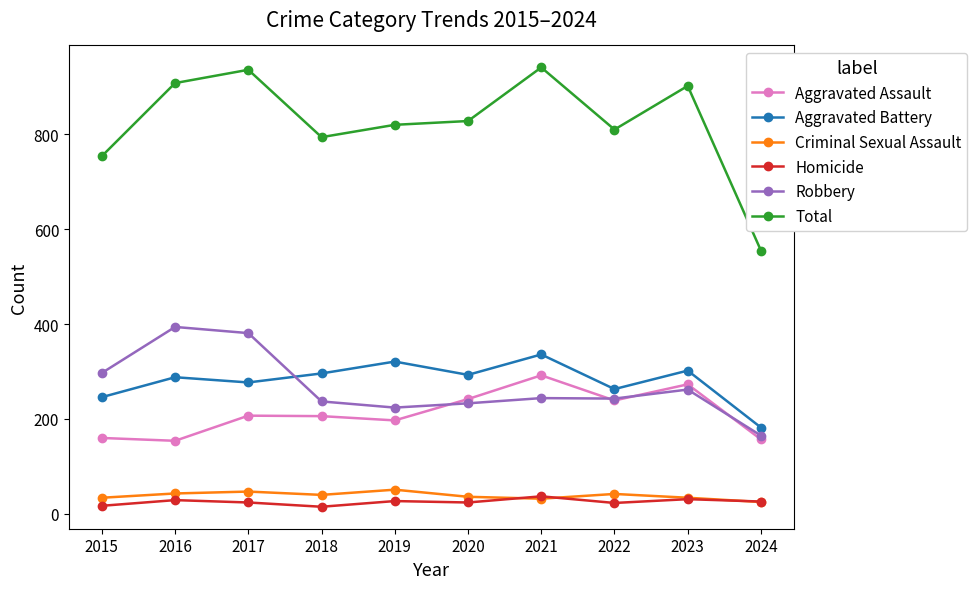

Is this an area chart (filled region under the line)?

No